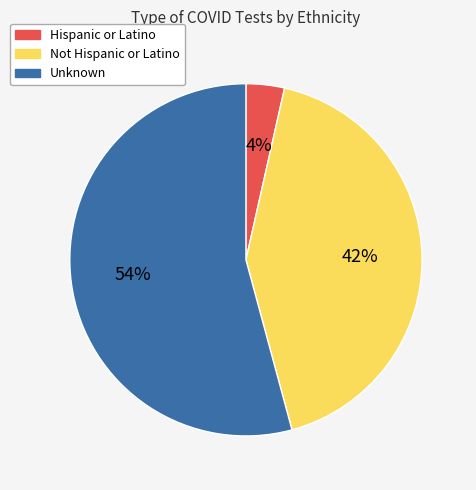

Which category has the smallest portion of the pie?

Hispanic or Latino